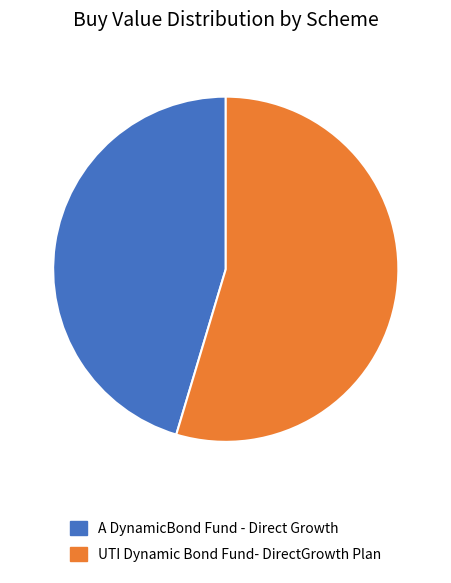

Is it true that UTI Dynamic Bond Fund- DirectGrowth Plan is 55% of the pie?

True